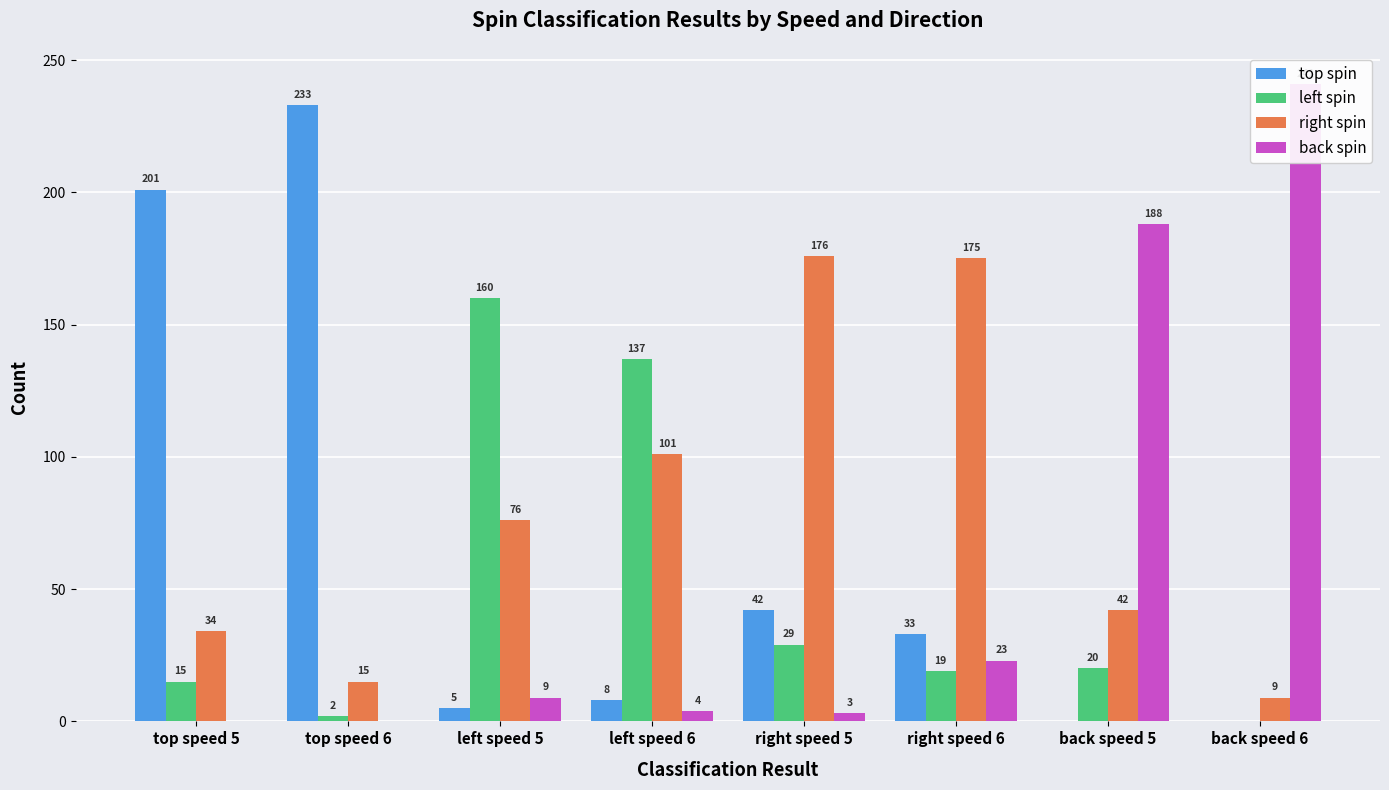

Which series has the widest spread of values?

back spin